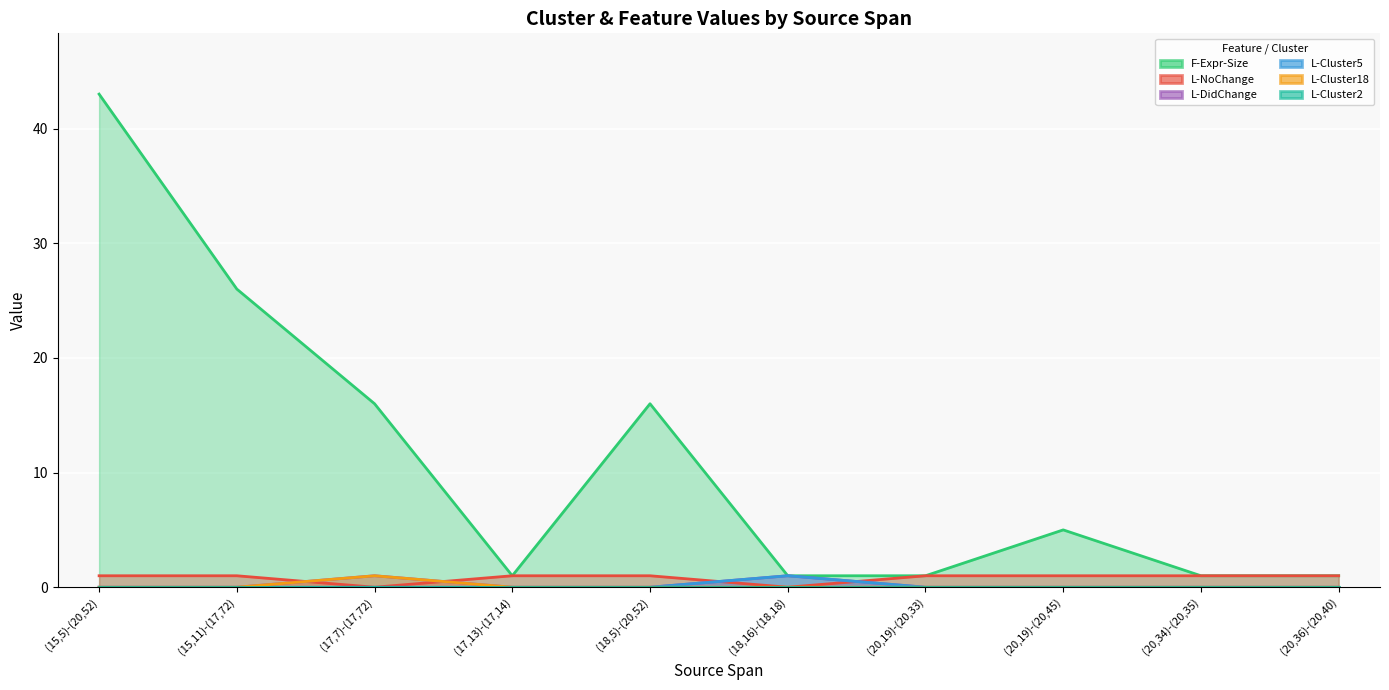

Which series changed the most between (20,34)-(20,35) and (20,36)-(20,40)?

F-Expr-Size